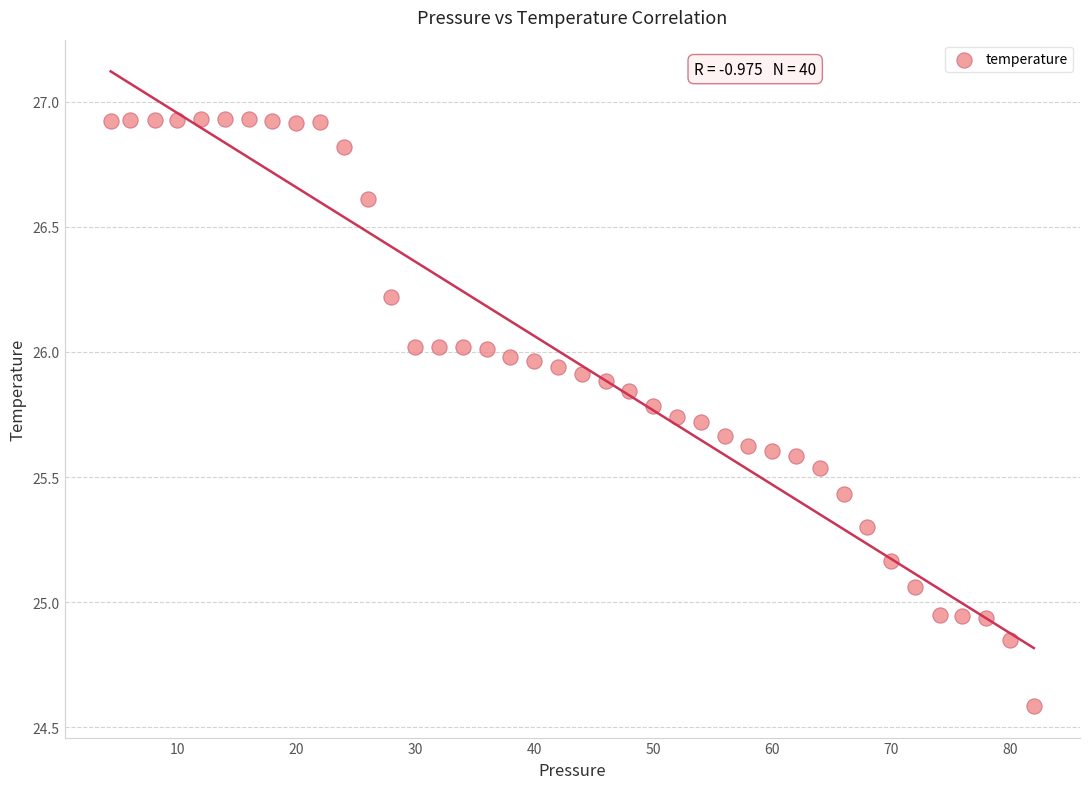

What is the range of Y values (max minus min)?

2.3